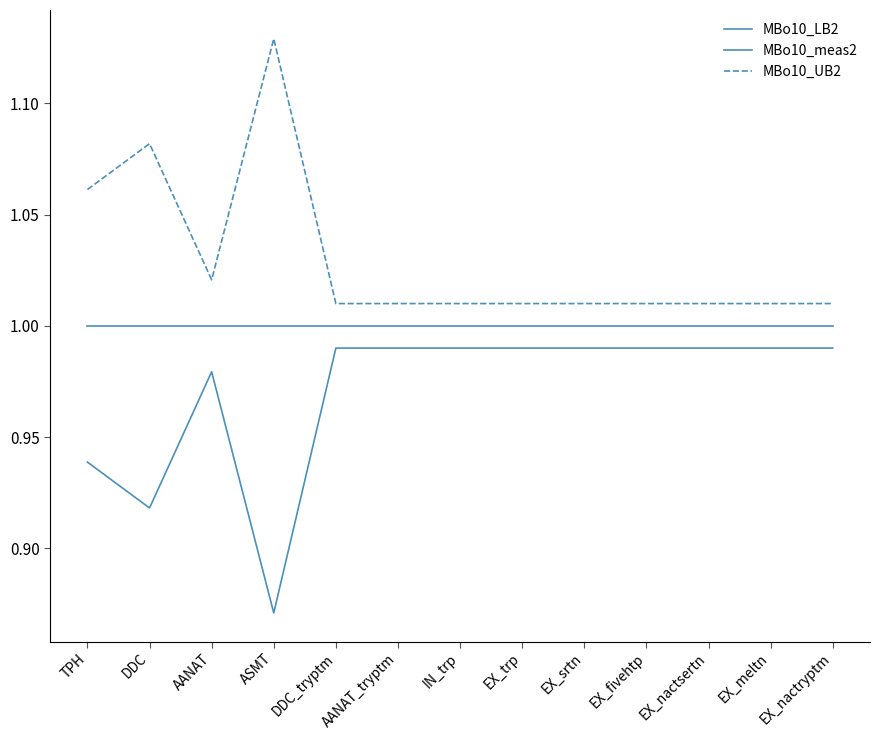

Does the chart have visible grid lines?

No